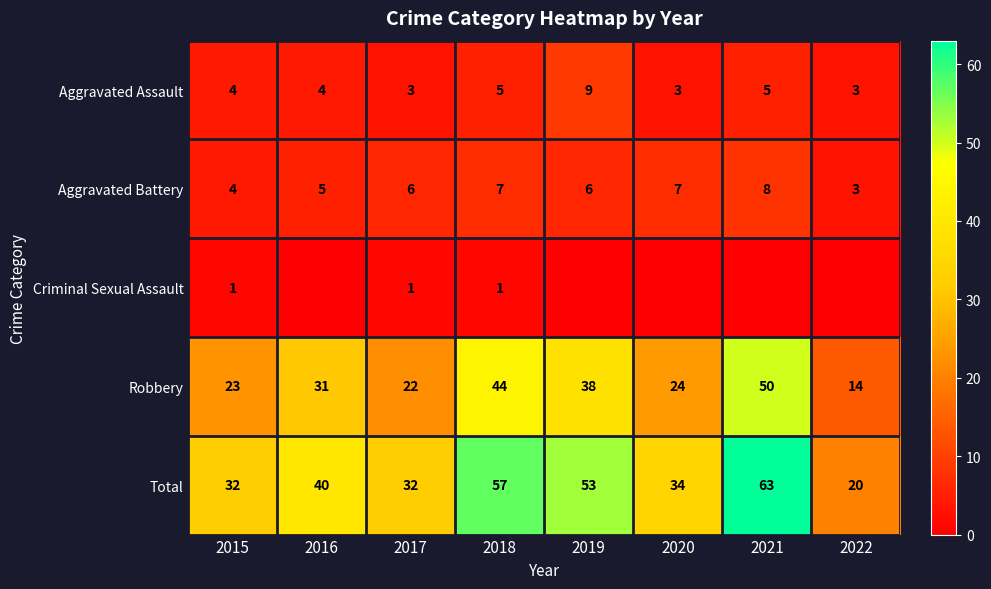

What is the approximate value of Aggravated Assault at 2015?

4